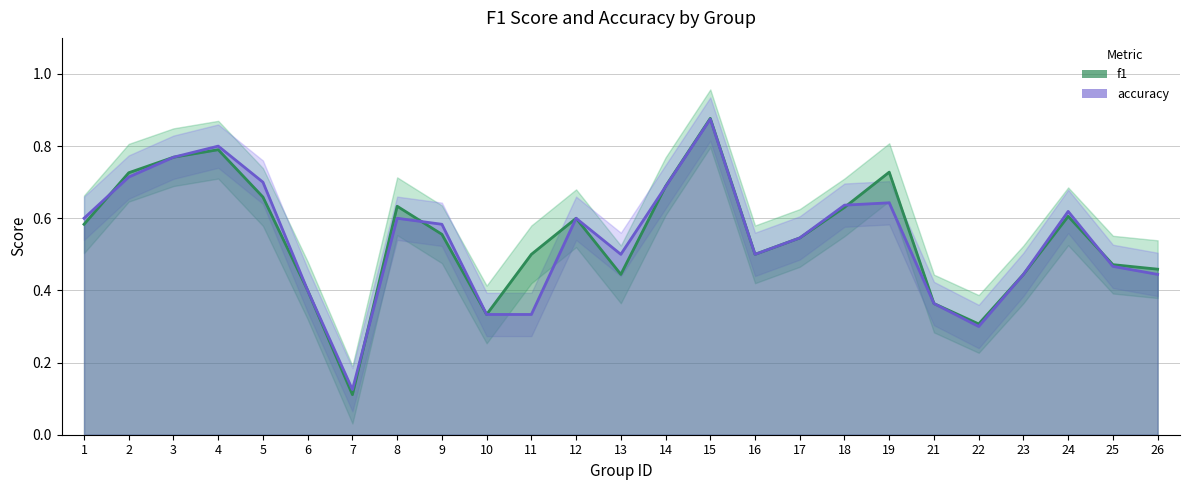

Reading left to right, list all the values displayed in this chart.

f1: 1=0.6	2=0.7	3=0.8	4=0.8	5=0.7	6=0.4	7=0.1	8=0.6	9=0.6	10=0.3	11=0.5	12=0.6	13=0.4	14=0.7	15=0.9	16=0.5	17=0.5	18=0.6	19=0.7	21=0.4	22=0.3	23=0.4	24=0.6	25=0.5	26=0.5
accuracy: 1=0.6	2=0.7	3=0.8	4=0.8	5=0.7	6=0.4	7=0.1	8=0.6	9=0.6	10=0.3	11=0.3	12=0.6	13=0.5	14=0.7	15=0.9	16=0.5	17=0.5	18=0.6	19=0.6	21=0.4	22=0.3	23=0.4	24=0.6	25=0.5	26=0.4